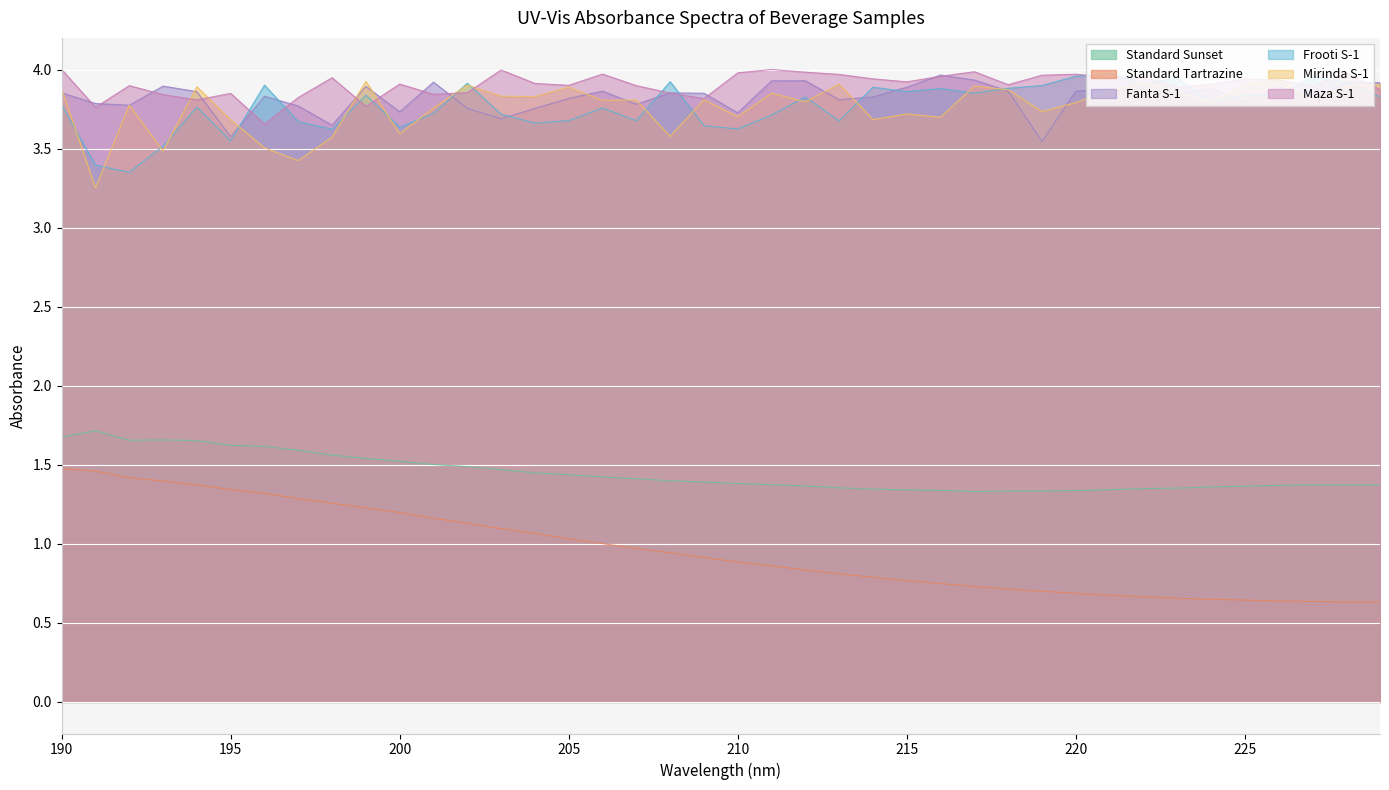

The value of Fanta S-1 at 209 is 5.2. True or false?

False